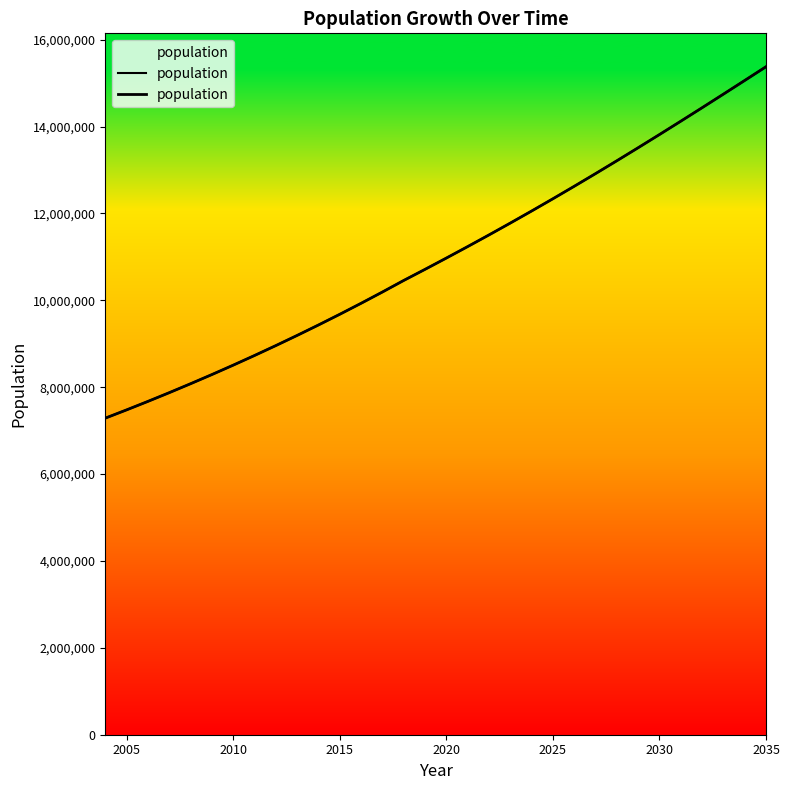

Count the number of values greater than 10971108.

15